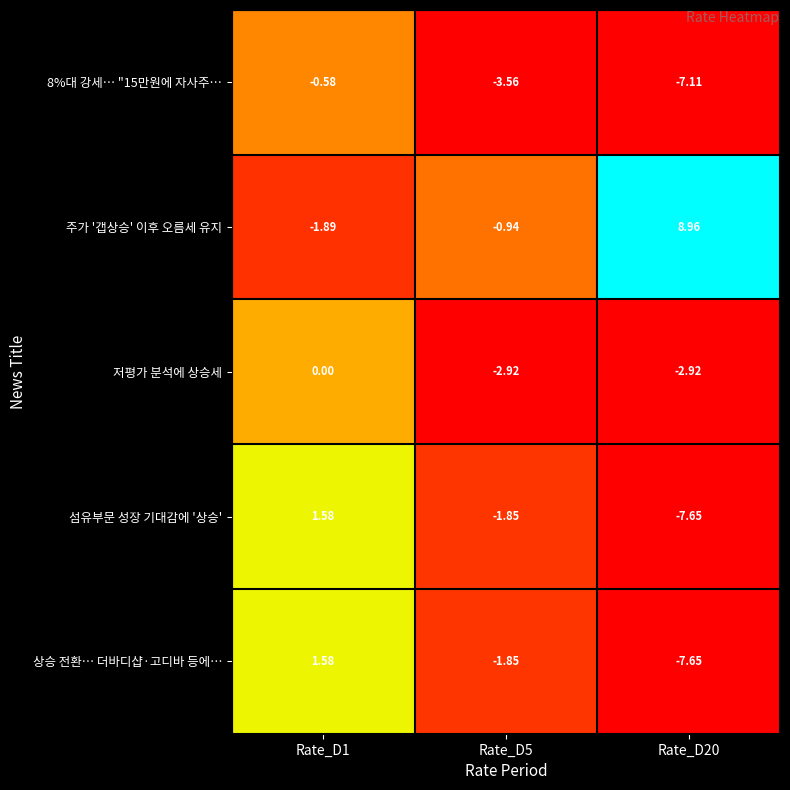

Which series changed the most between Rate_D5 and Rate_D20?

주가 '갭상승' 이후 오름세 유지